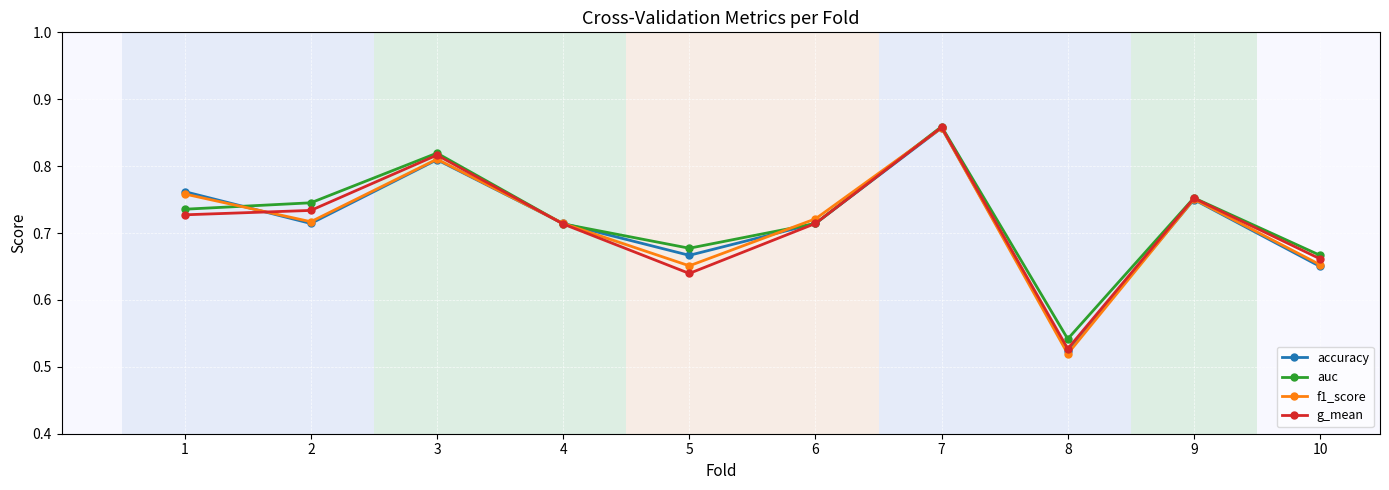

The f1_score series shows 0.2 at 3. True or false?

False